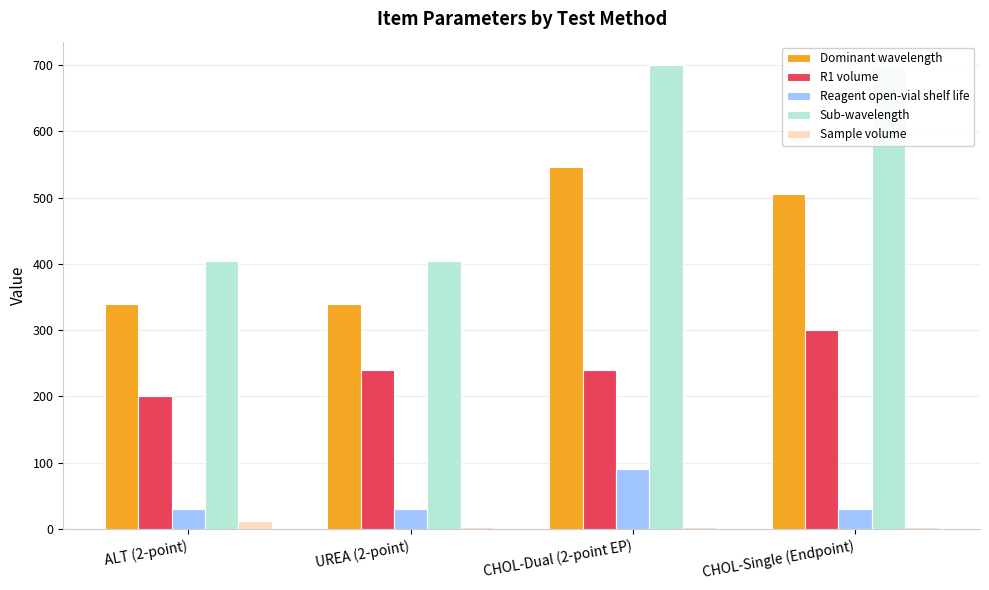

Is the value of Sample volume at CHOL-Dual (2-point EP) greater than the value of R1 volume at ALT (2-point)?

No